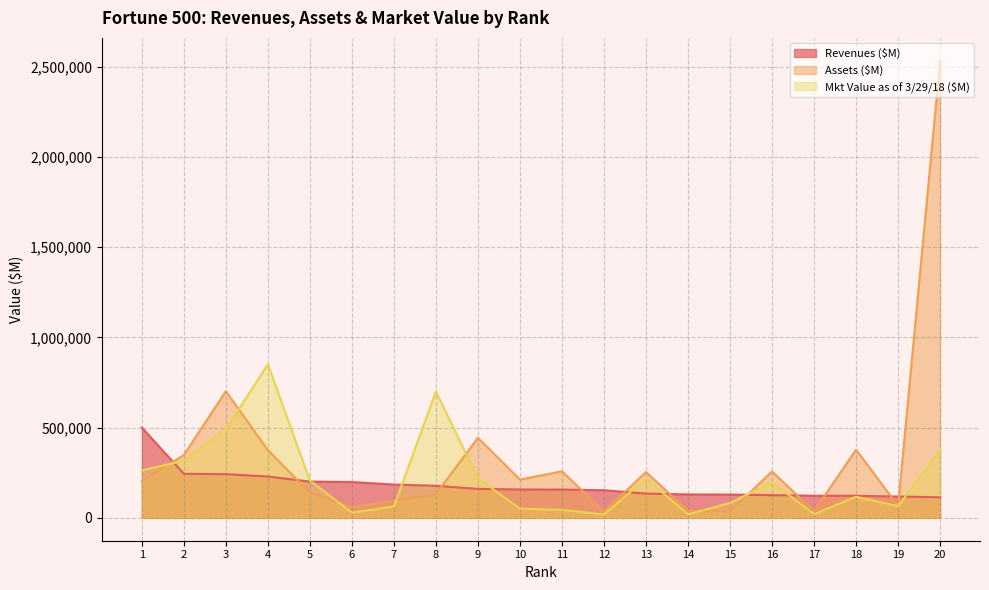

What is the difference between the second highest and second lowest values in the Assets ($M) series?

665748